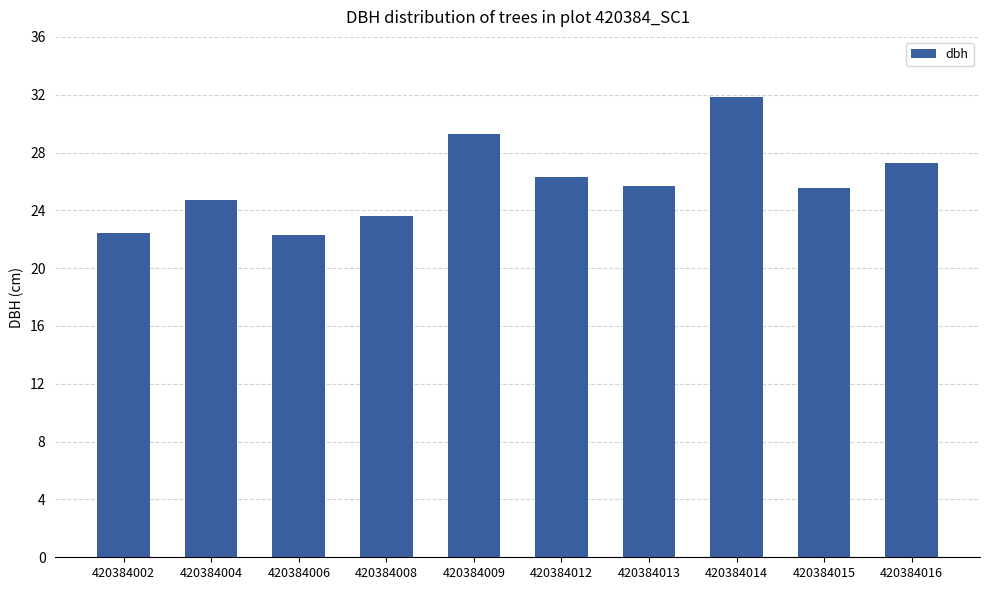

What is the difference between the second highest and minimum values?

7.0